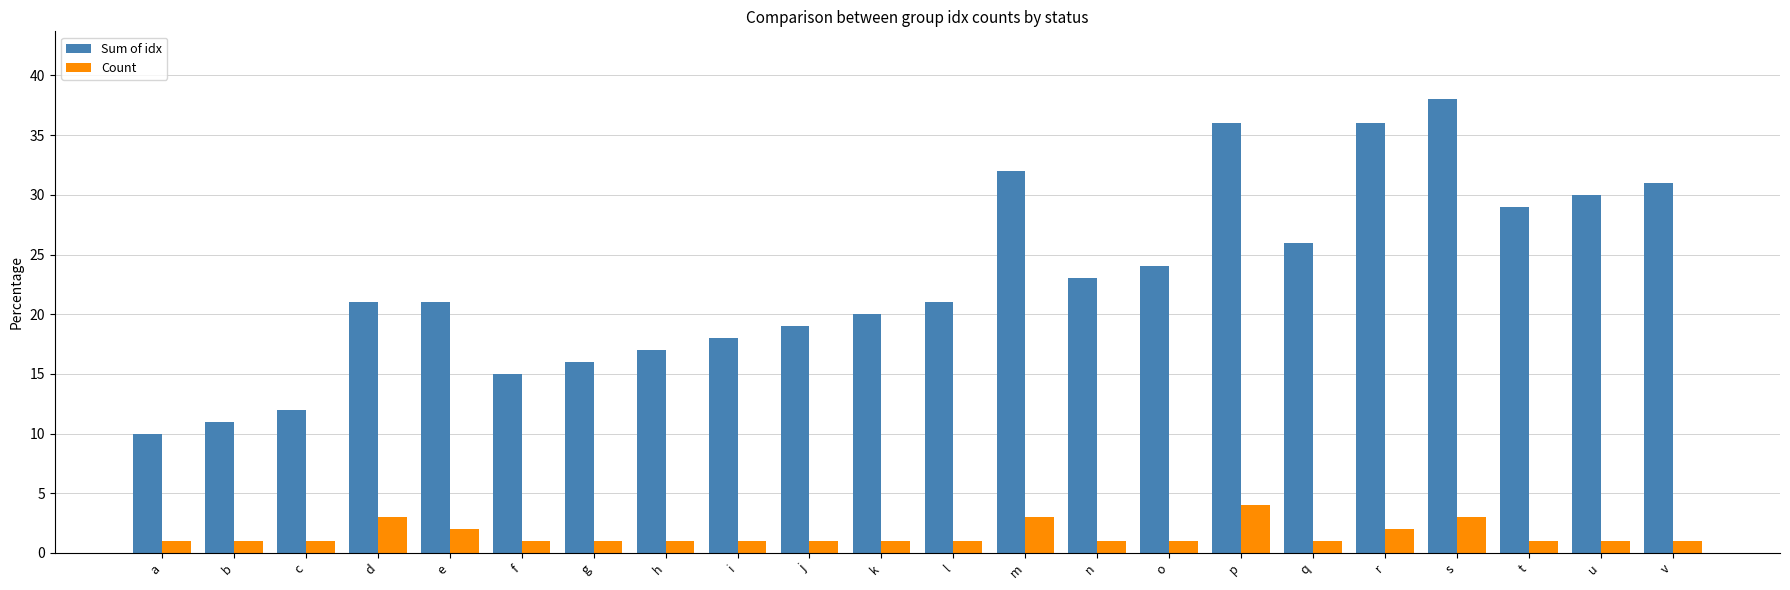

Between i and q, which series saw the biggest shift?

Sum of idx